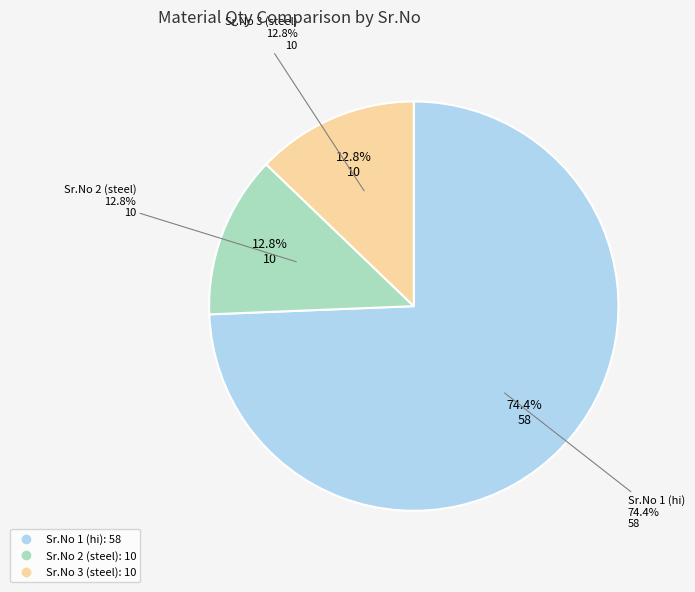

How many segments does this pie chart have?

3